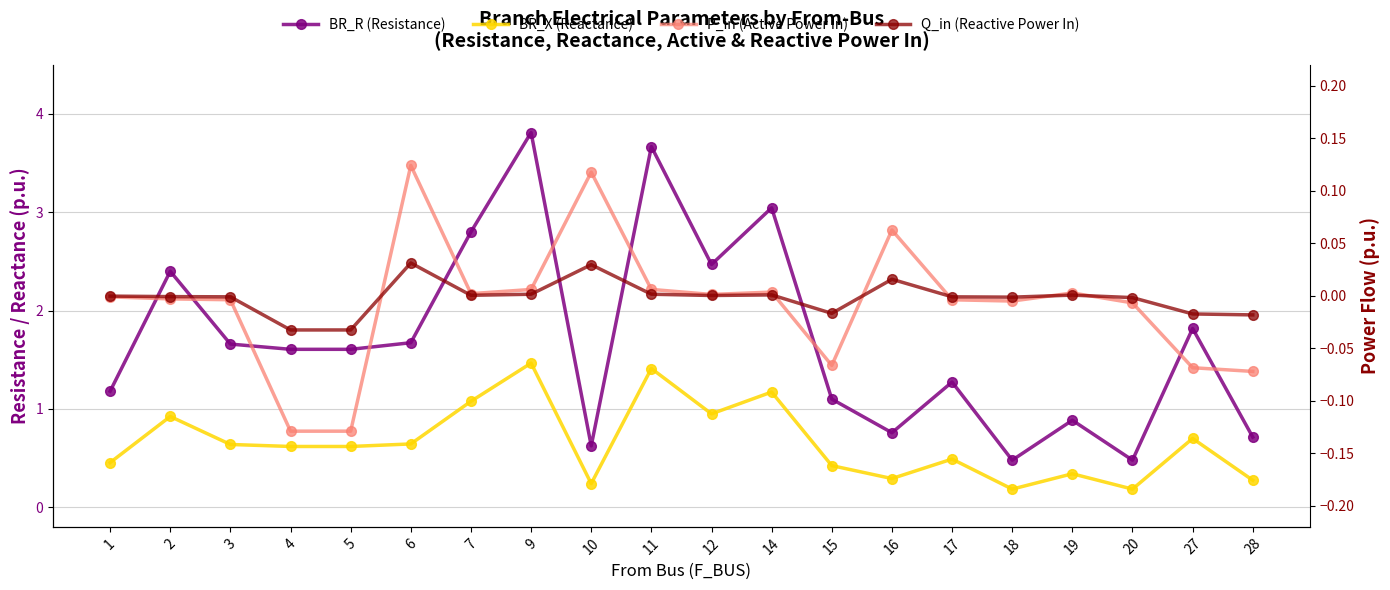

Which category has the highest value in the Q_in (Reactive Power In) series?

6